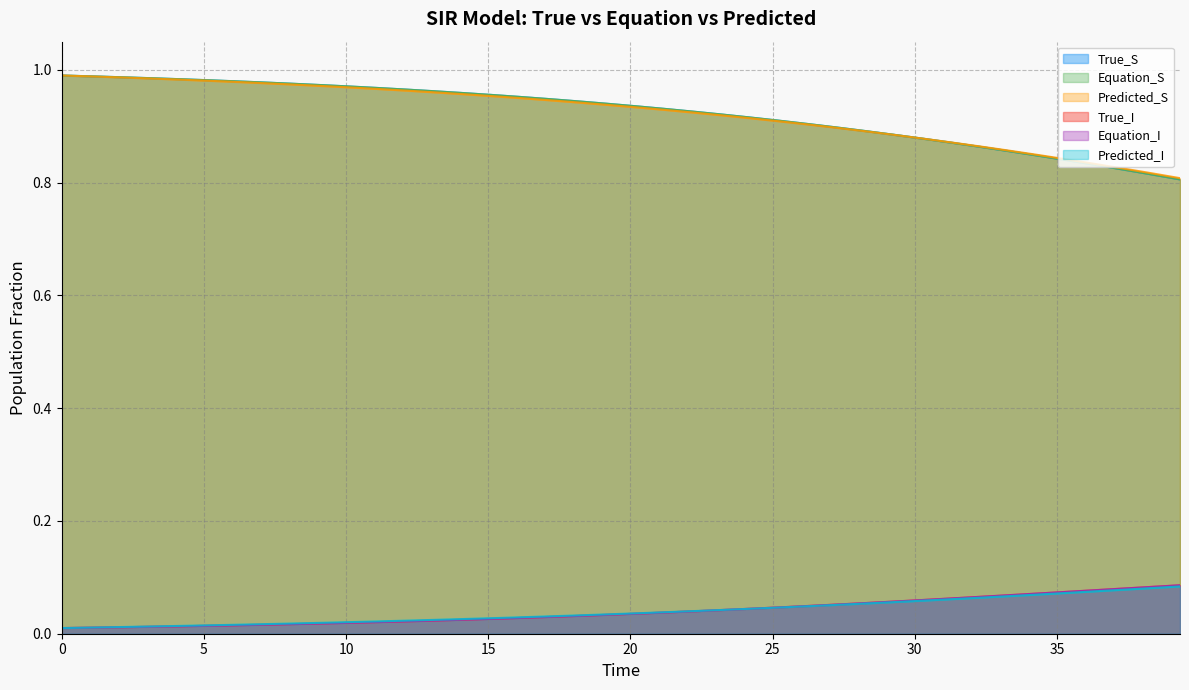

True or false: Predicted_S and Equation_I cross at least once.

False